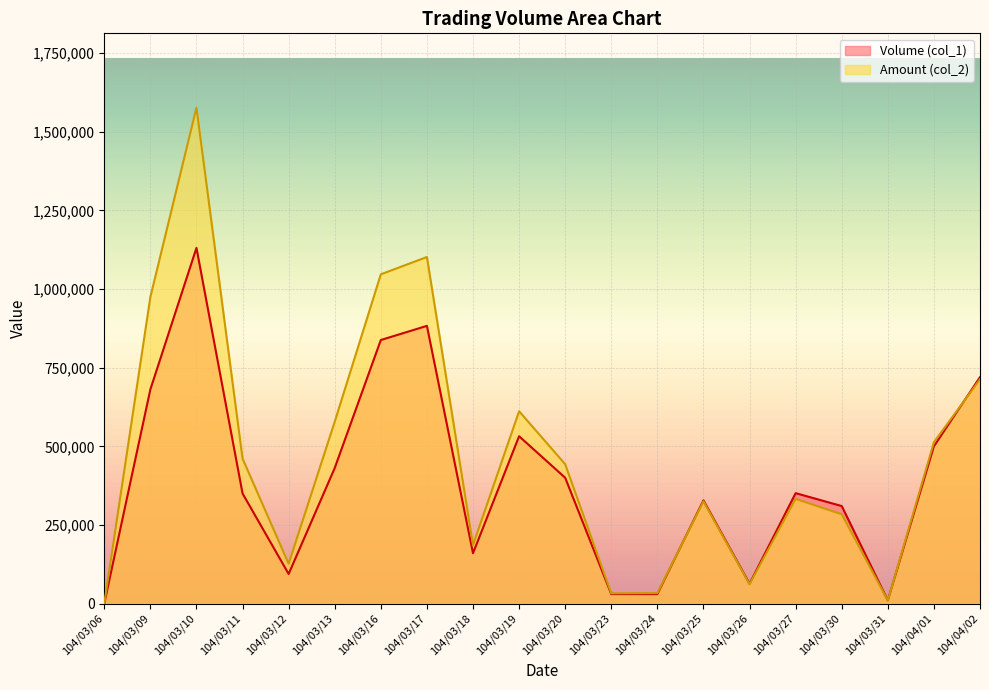

Rank the series by their average value, from lowest to highest.

Volume (col_1), Amount (col_2)